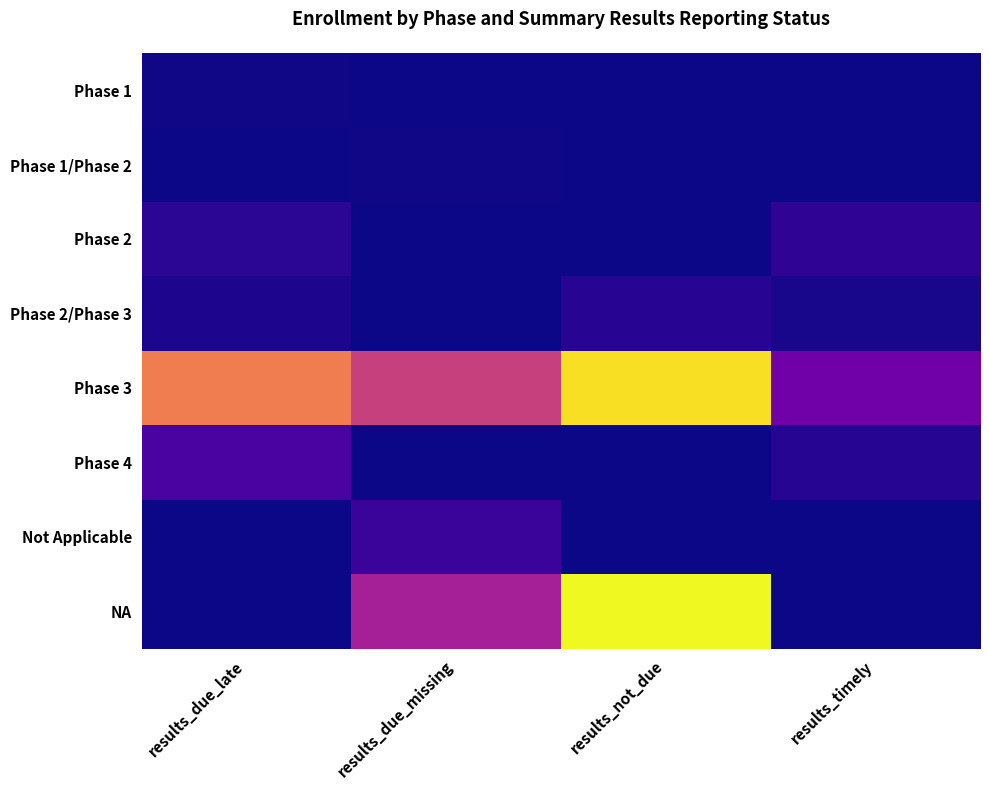

Reading right to left, list all the values displayed in this chart.

Phase 1: results_timely=0	results_not_due=0	results_due_missing=0	results_due_late=54
Phase 1/Phase 2: results_timely=0	results_not_due=0	results_due_missing=46	results_due_late=0
Phase 2: results_timely=537	results_not_due=0	results_due_missing=0	results_due_late=458
Phase 2/Phase 3: results_timely=143	results_not_due=403	results_due_missing=0	results_due_late=225
Phase 3: results_timely=1872	results_not_due=8109	results_due_missing=4121	results_due_late=5891
Phase 4: results_timely=345	results_not_due=0	results_due_missing=0	results_due_late=1062
Not Applicable: results_timely=0	results_not_due=0	results_due_missing=733	results_due_late=0
NA: results_timely=0	results_not_due=8620	results_due_missing=3164	results_due_late=0